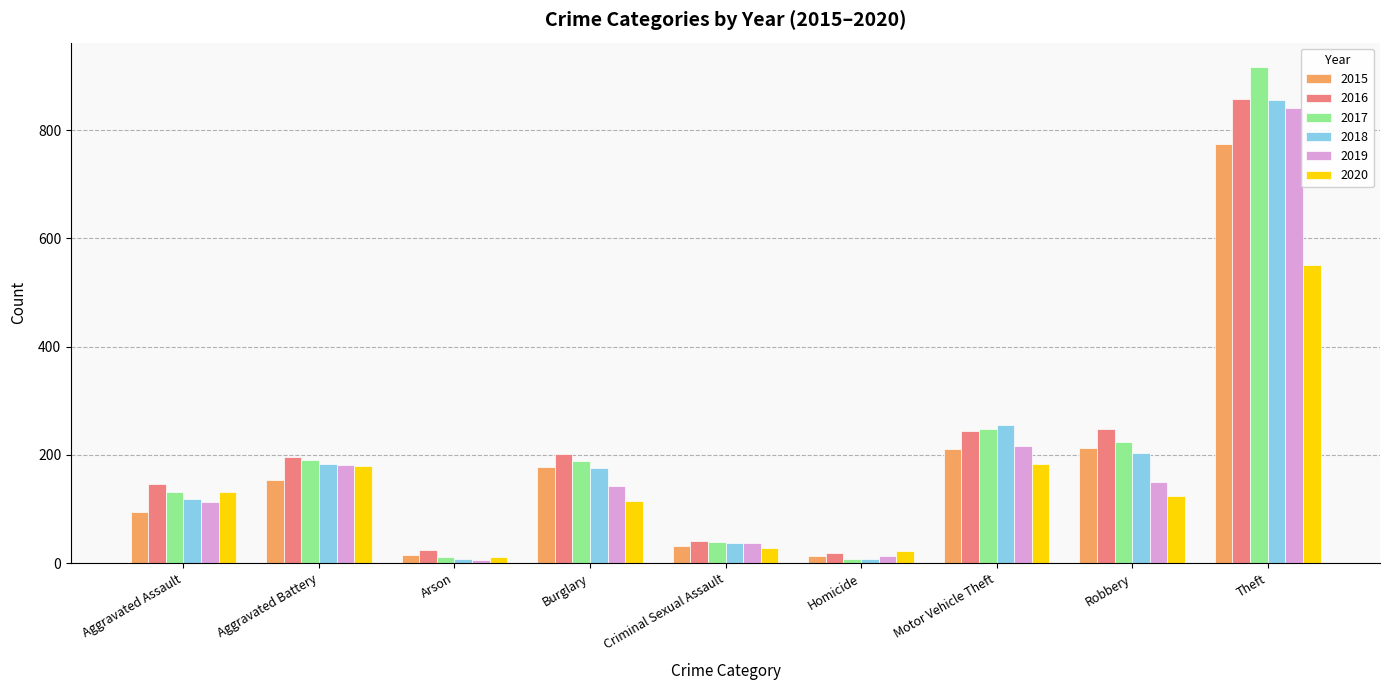

Count the number of data series in this chart.

6